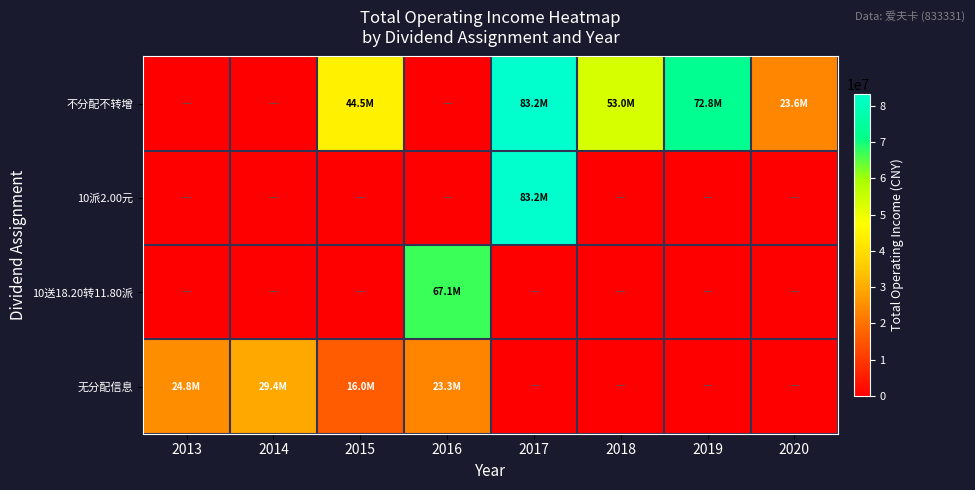

What is the difference between the highest and lowest values at 2015?

44472352.1